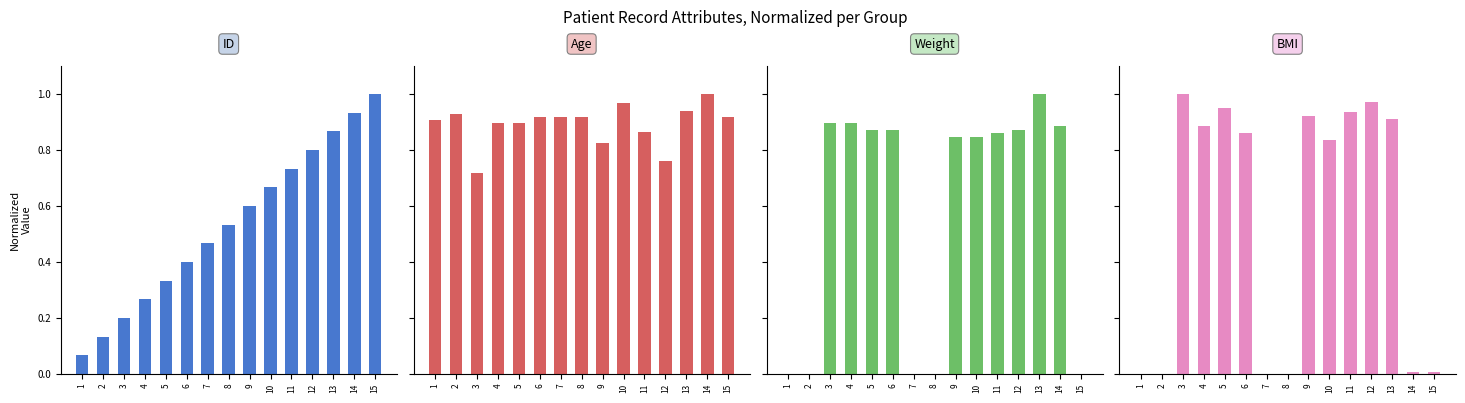

What is the spread (max minus min) of values at 8?

0.9